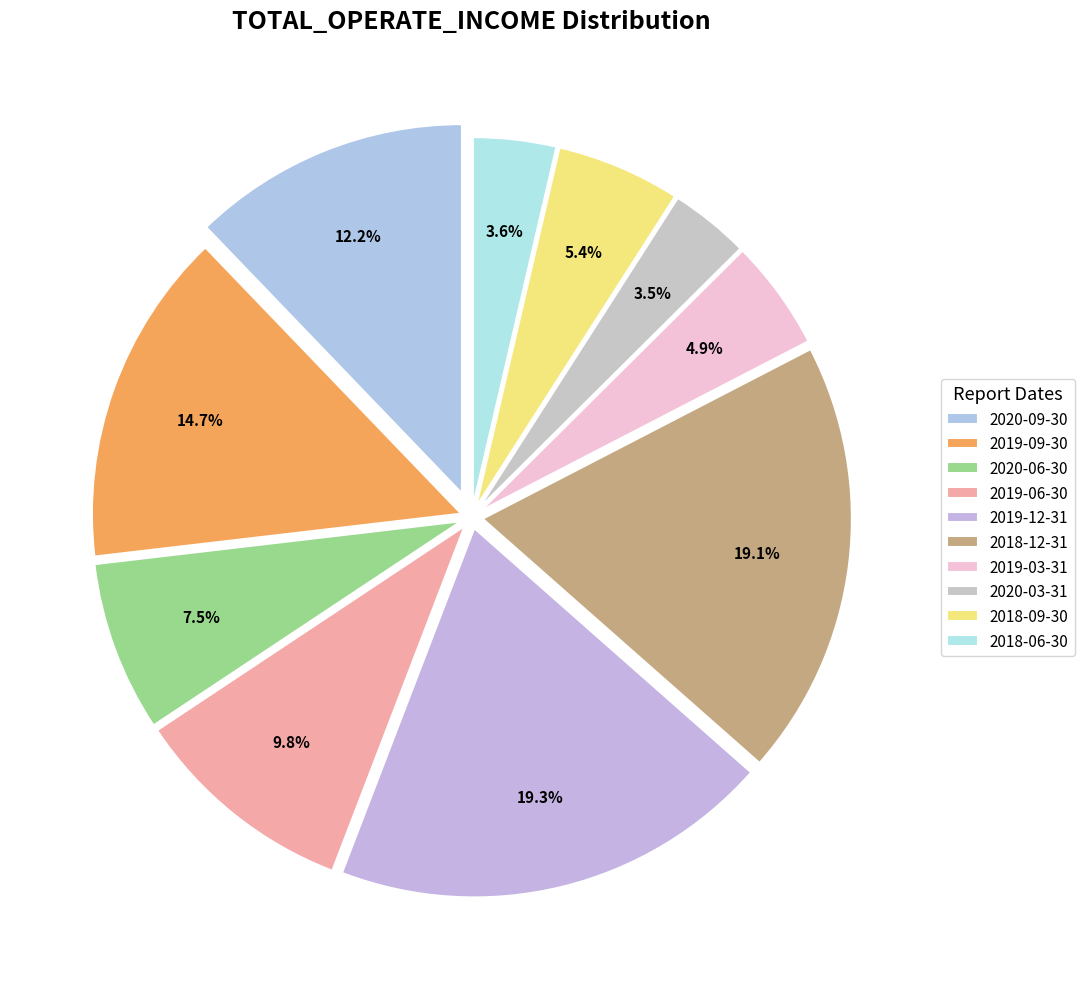

To the nearest percent, what portion does 2018-06-30 represent?

4%